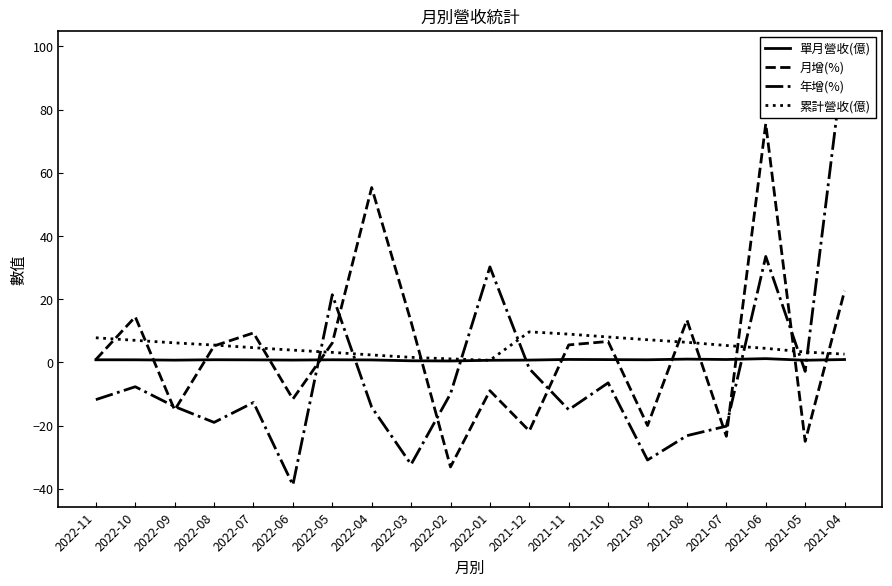

How many intersections are there between 累計營收(億) and 年增(%)?

7